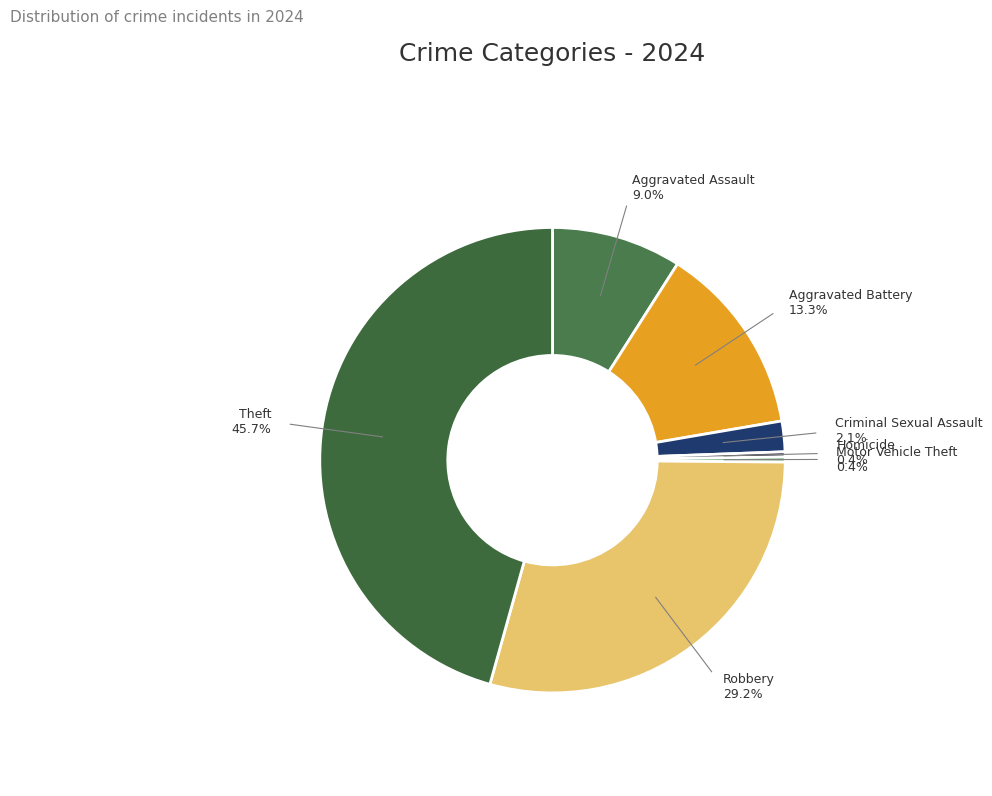

Which category has the biggest portion of the pie?

Theft